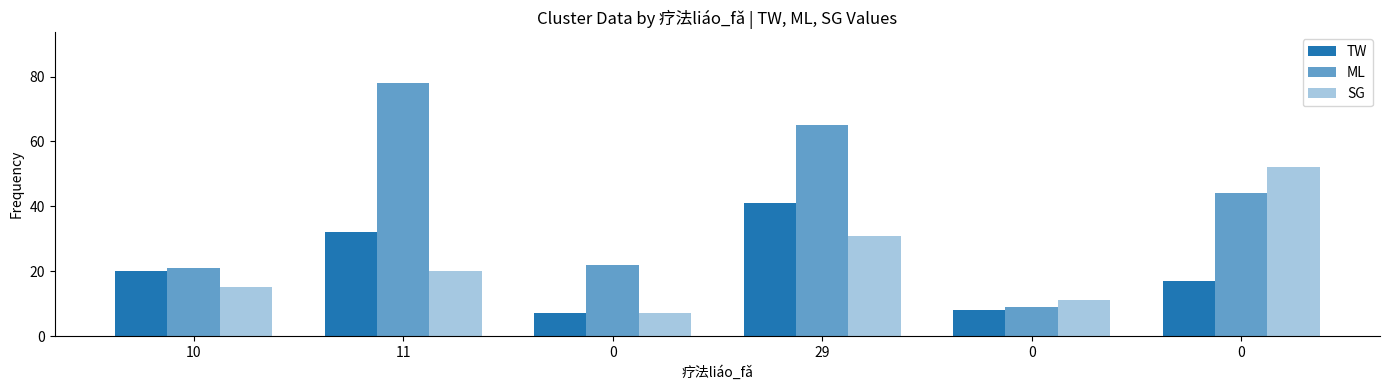

What is the label of the 3rd bar from the right?

29